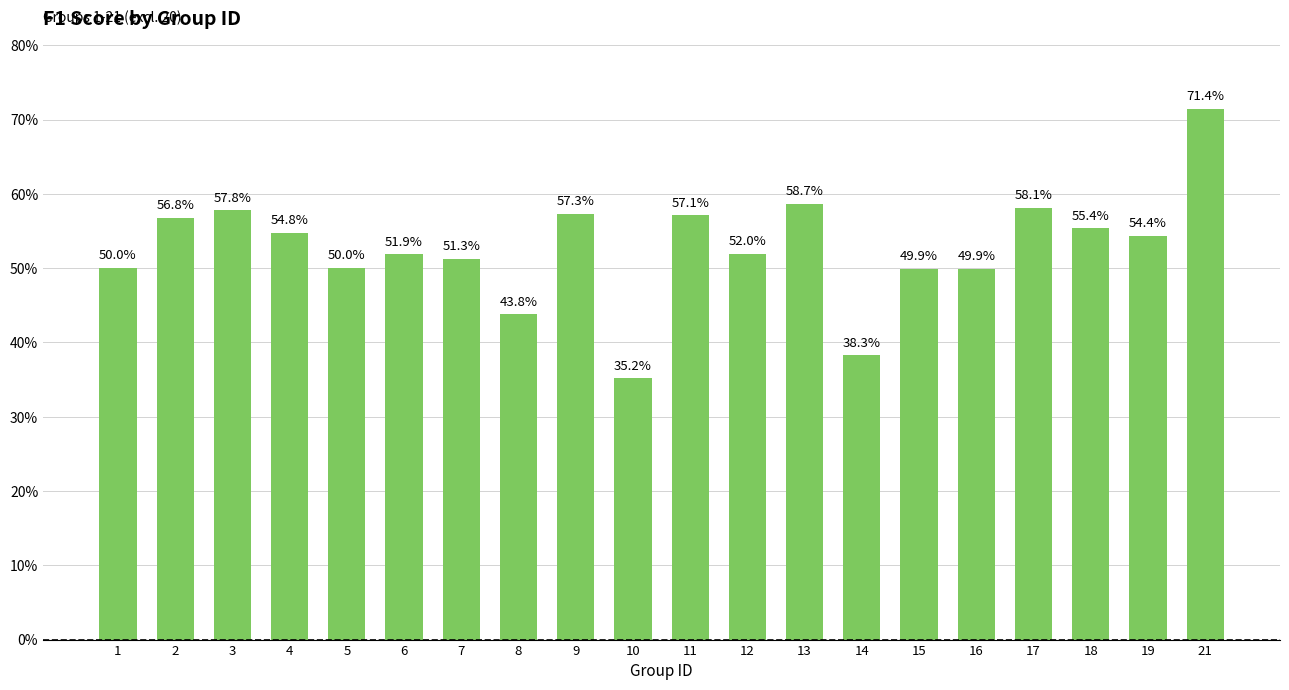

List the labels in order of value, smallest first.

10, 14, 8, 16, 15, 1, 5, 7, 6, 12, 19, 4, 18, 2, 11, 9, 3, 17, 13, 21